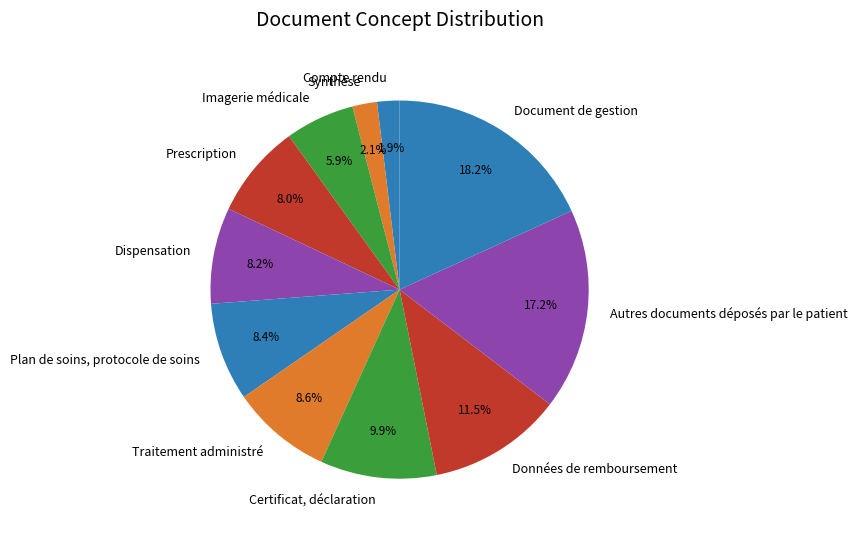

What percentage is the Synthèse slice, to the nearest percent?

2%